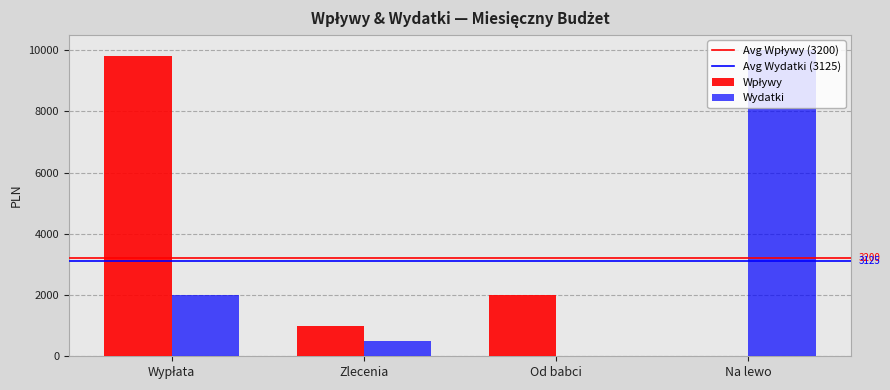

Which series changed the most between Od babci and Na lewo?

Wydatki